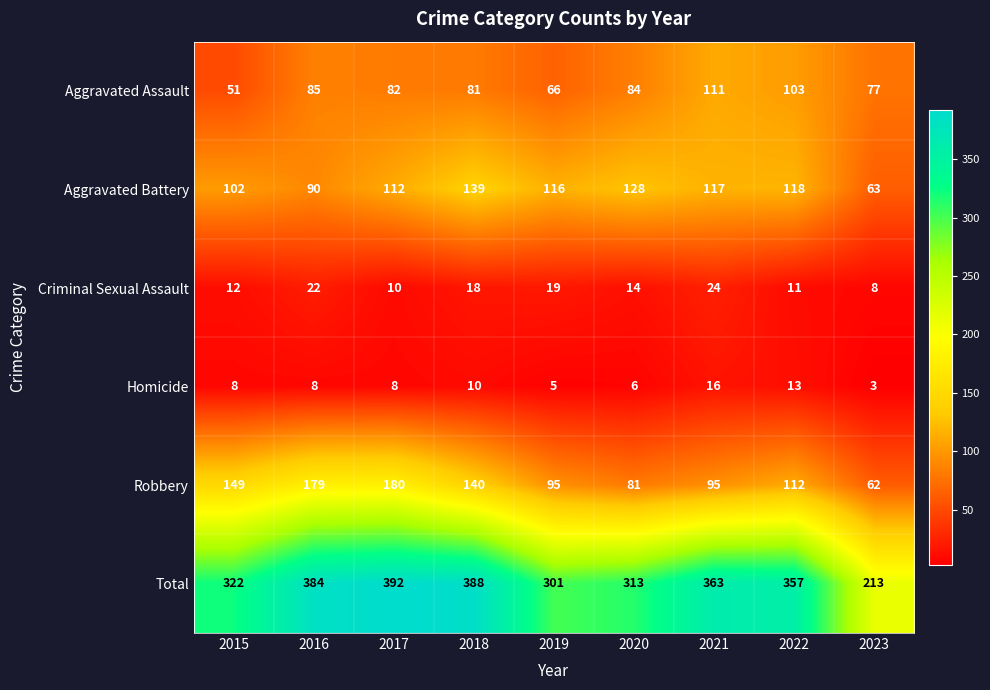

Which series has the largest range (max minus min)?

Total